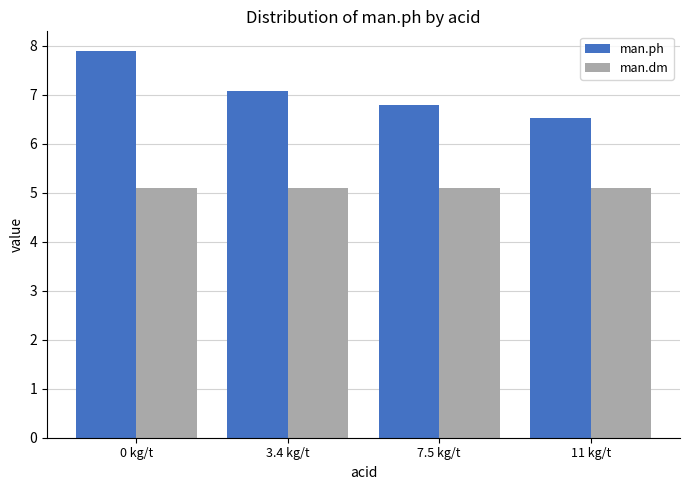

Reading left to right, what are all the values shown in this chart?

man.ph: 7.9	7.1	6.8	6.5
man.dm: 5.1	5.1	5.1	5.1